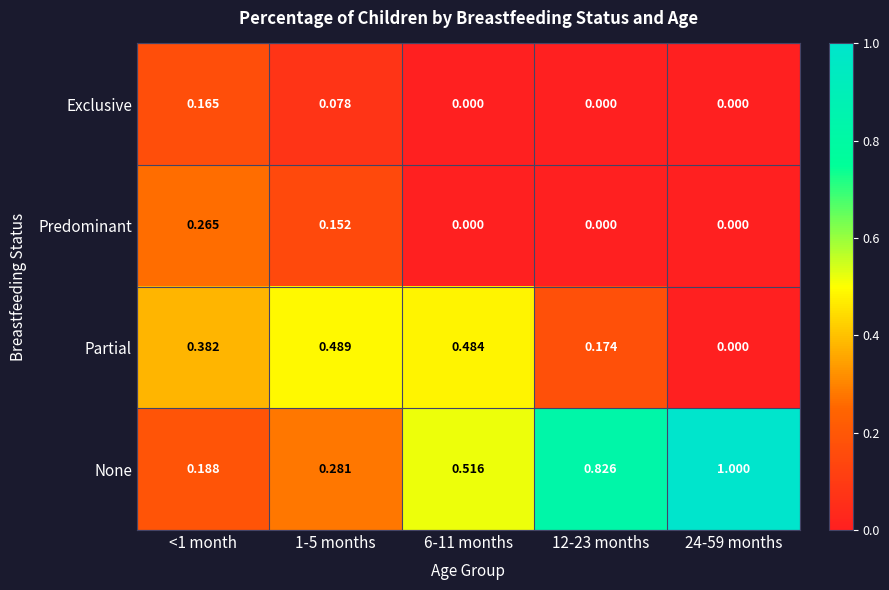

Rank the series by their maximum value, from lowest to highest.

Exclusive, Predominant, Partial, None